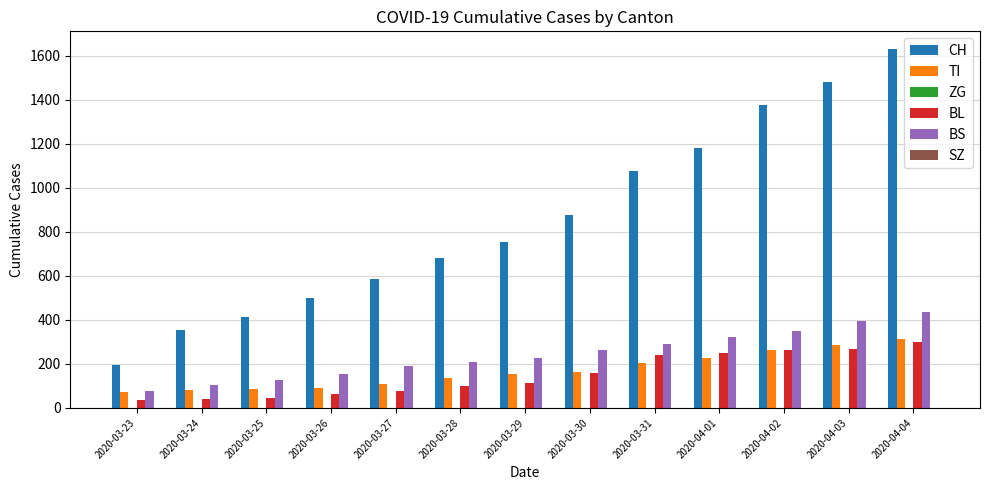

What is the label of the 7th bar from the left?

2020-03-29